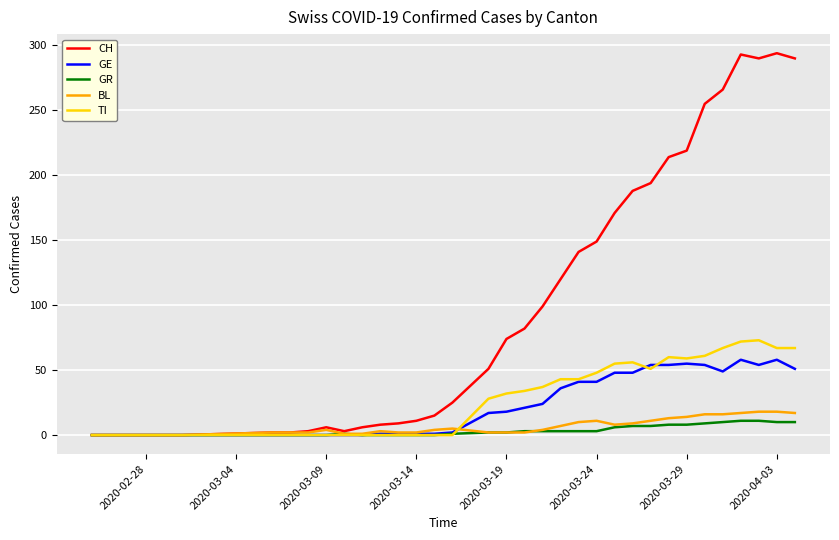

Which series has the widest spread of values?

CH